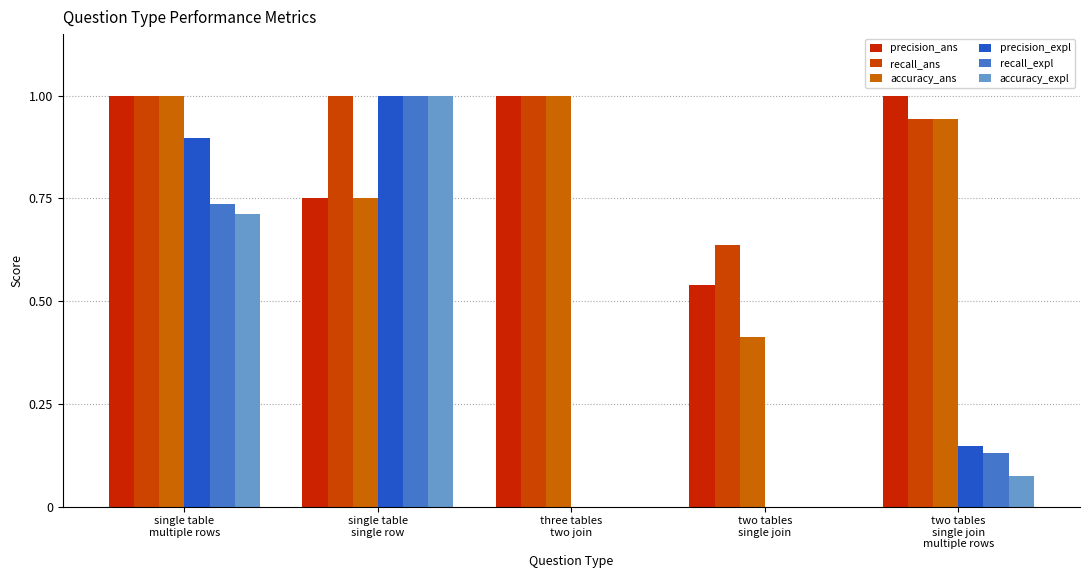

How many groups of bars are there?

5